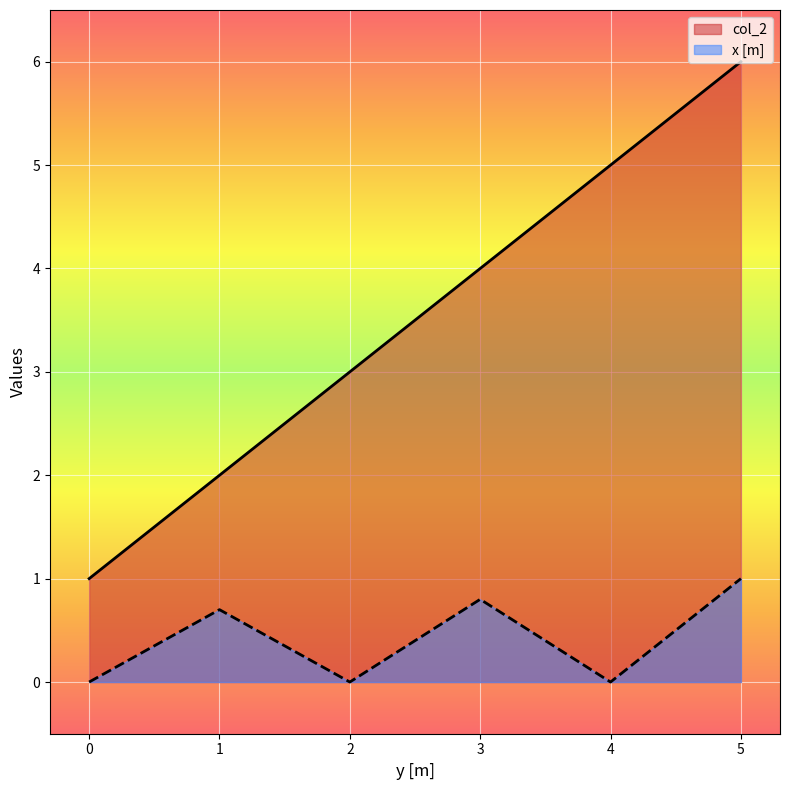

True or false: x [m] and col_2 cross at least once.

False